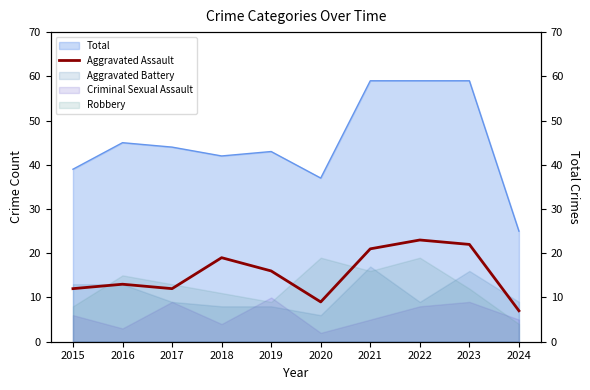

List the labels in order of value, largest first.

2022, 2023, 2021, 2018, 2019, 2016, 2015, 2017, 2020, 2024